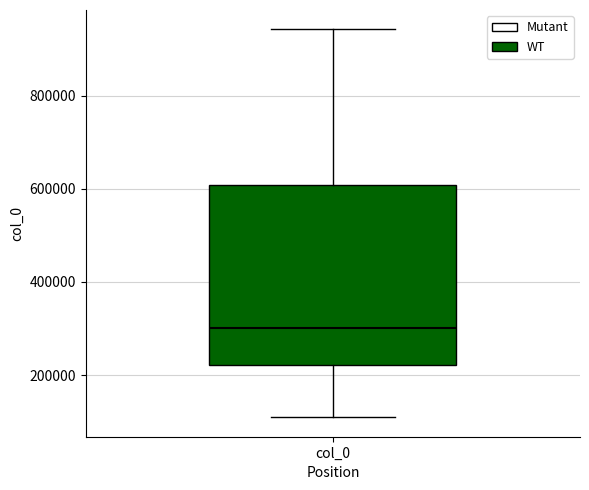

Read this box plot against the y-axis: the position of the median line, the range covered by the box, and the ends of both whiskers. The values are not printed on the chart, so give them approximately, as read against the axis.

median 300000, box 220000 to 600000, whiskers 100000 to 940000